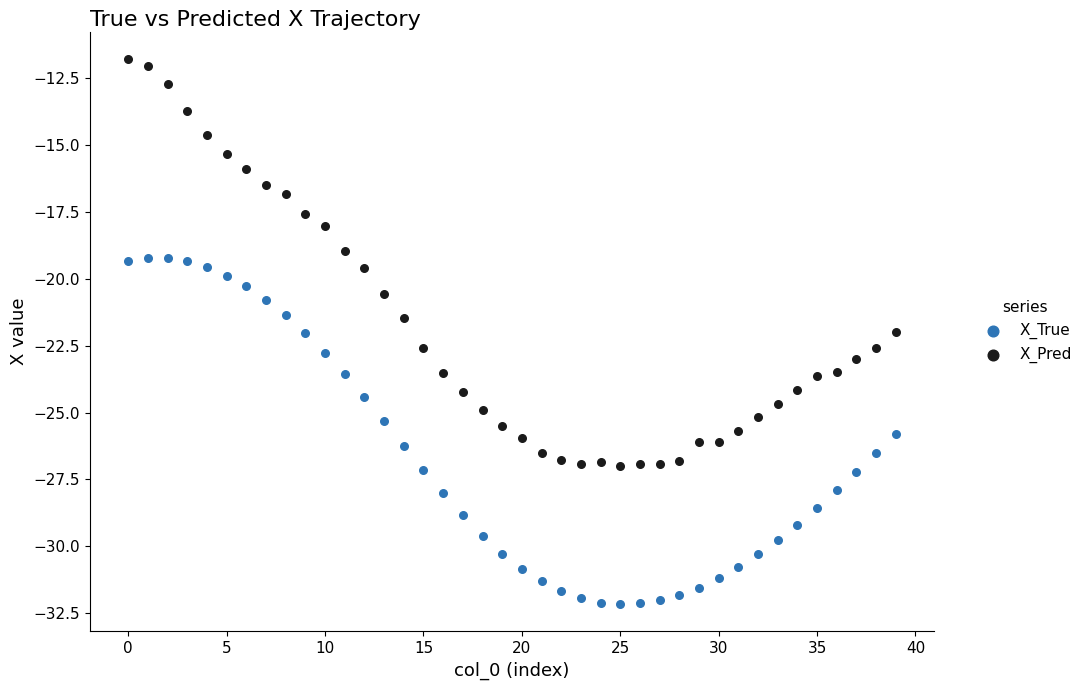

Across all data points, what is the range of Y values (max minus min)?

20.4